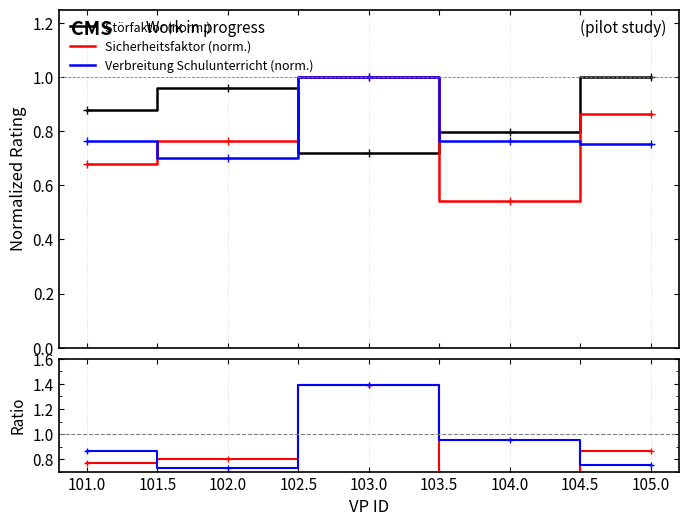

Between 104.0 and 105.0, which is larger?

105.0